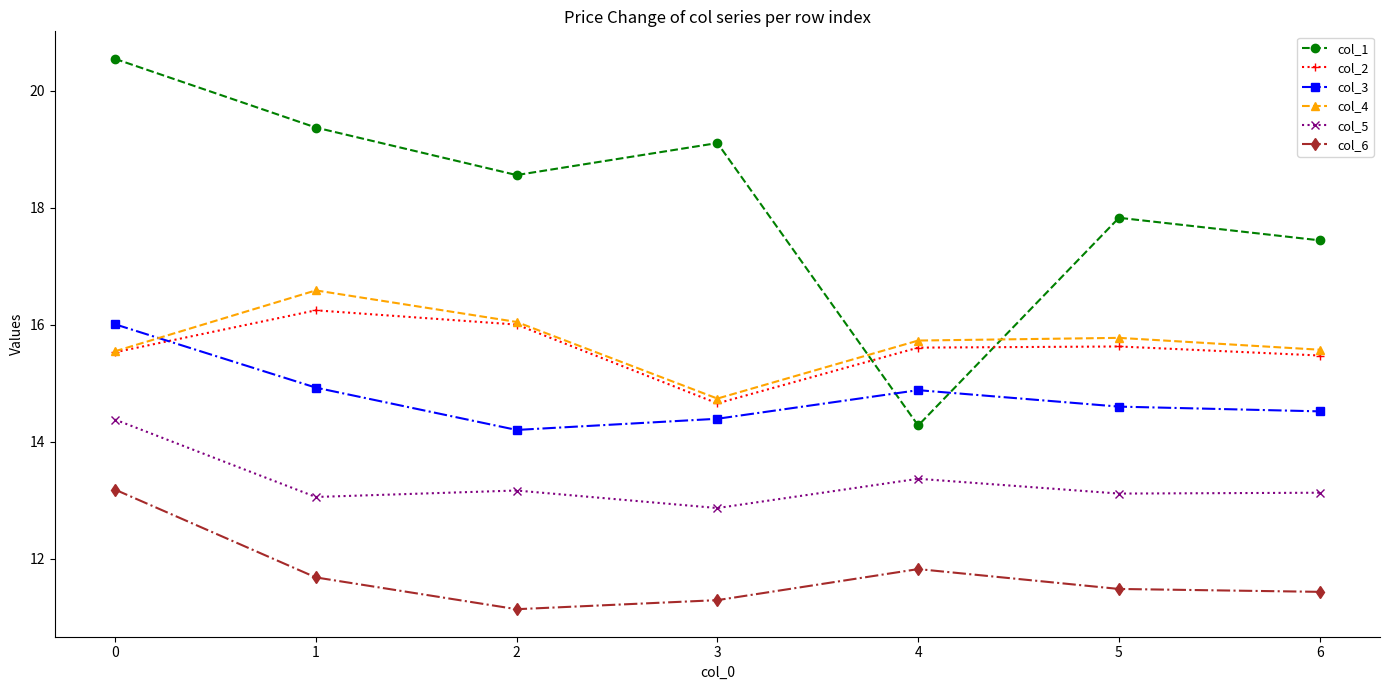

Rank the series by their maximum value, from highest to lowest.

col_1, col_4, col_2, col_3, col_5, col_6